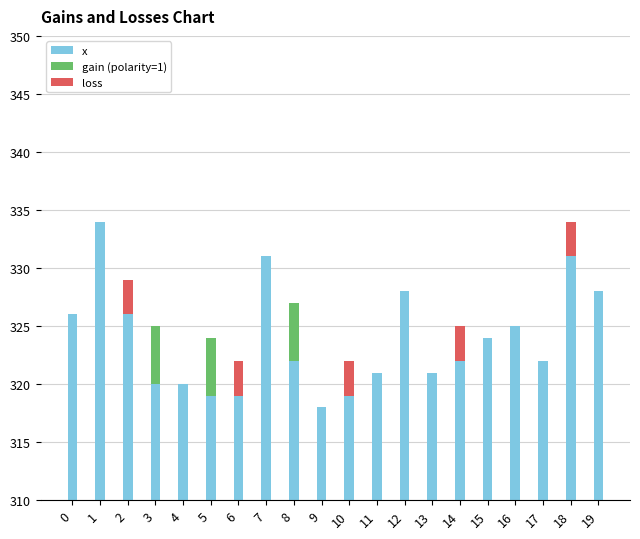

How many values in the gain (polarity=1) series exceed 0?

3